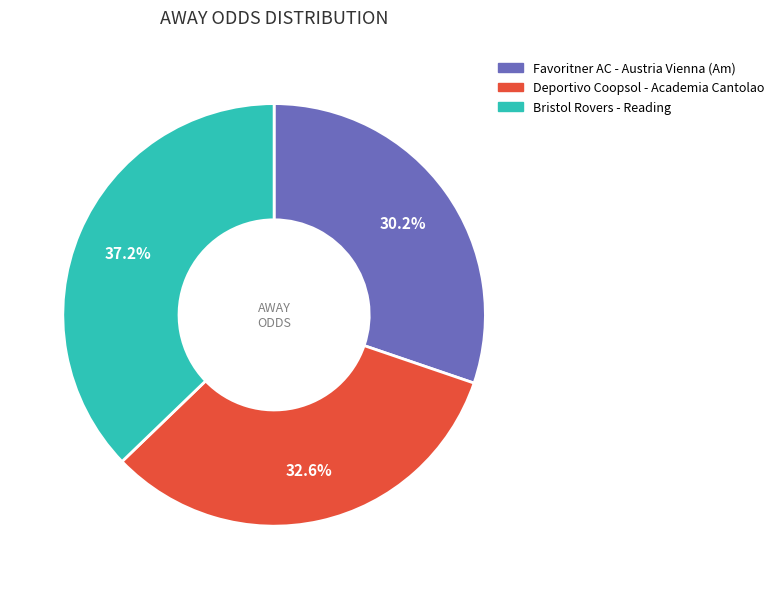

Do Bristol Rovers - Reading and Favoritner AC - Austria Vienna (Am) together represent more than half of the pie?

Yes